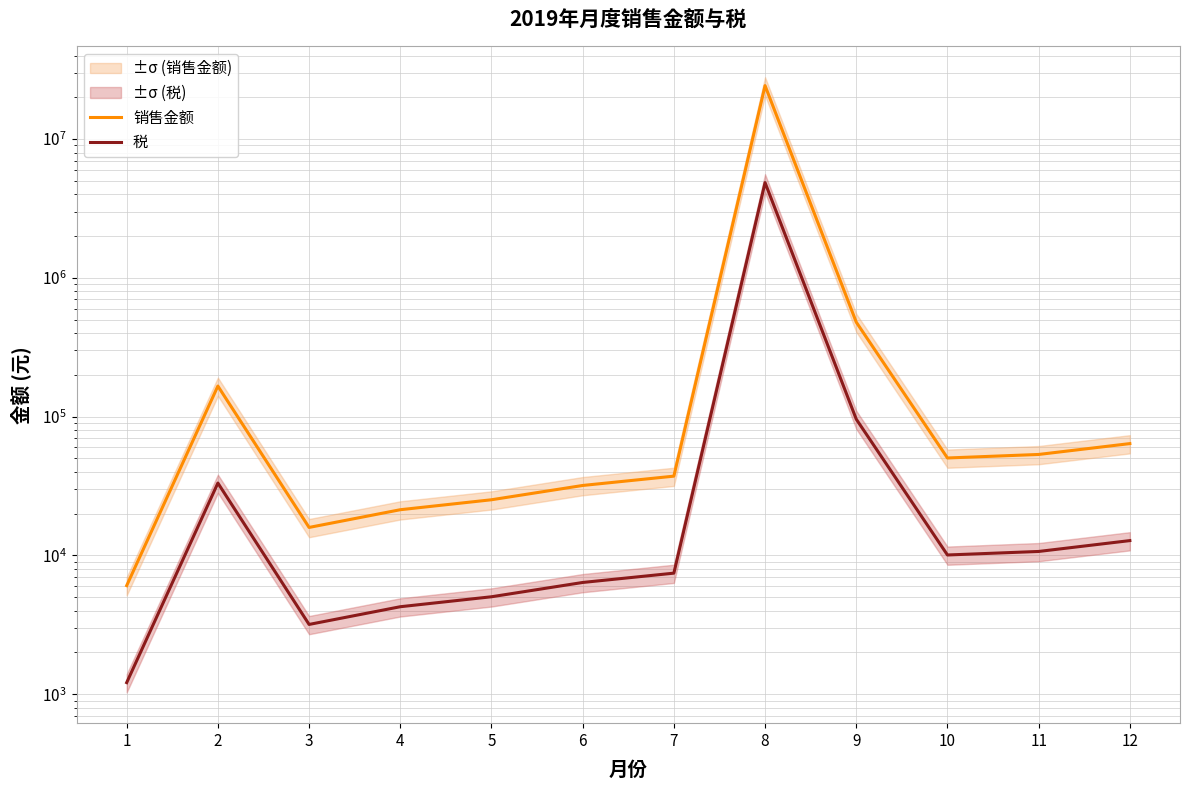

Which has a higher value, 1 or 12?

12